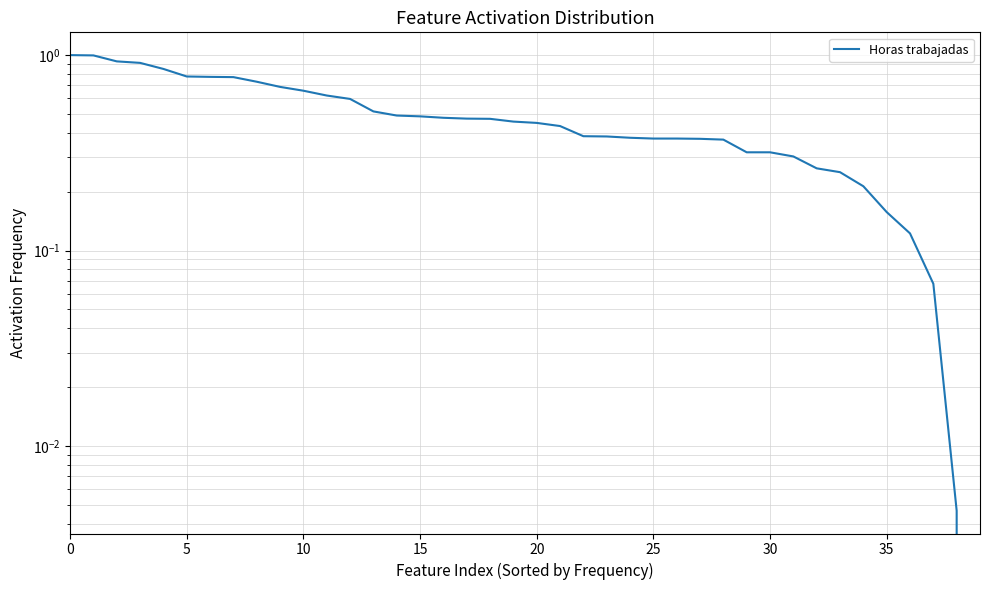

Reading left to right, what are all the values shown in this chart?

1.0	1.0	0.9	0.9	0.8	0.8	0.8	0.8	0.7	0.7	0.7	0.6	0.6	0.5	0.5	0.5	0.5	0.5	0.5	0.5	0.4	0.4	0.4	0.4	0.4	0.4	0.4	0.4	0.4	0.3	0.3	0.3	0.3	0.3	0.2	0.2	0.1	0.1	0.0	0.0